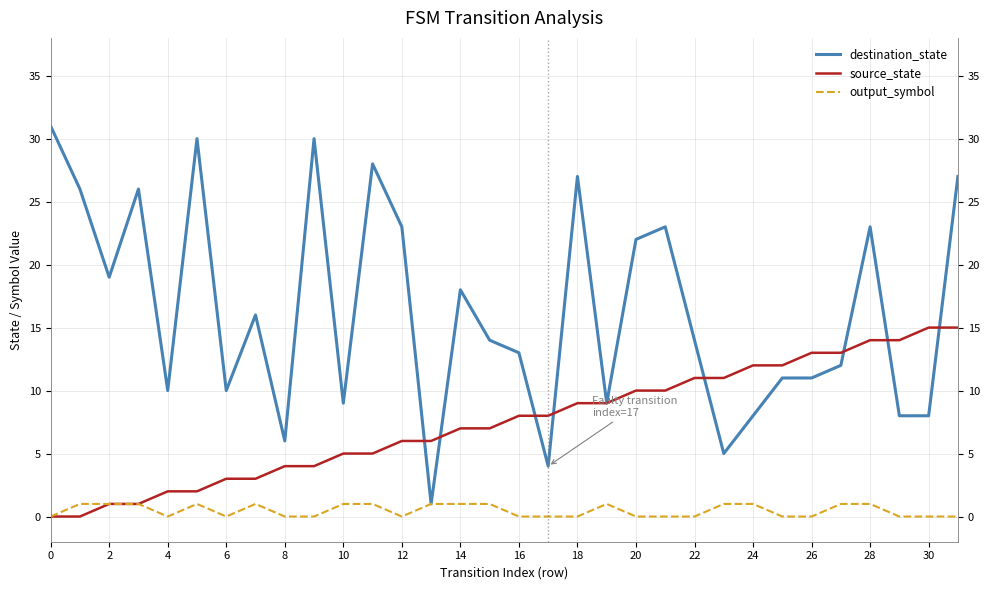

List the series in order of their peak value, highest first.

destination_state, source_state, output_symbol